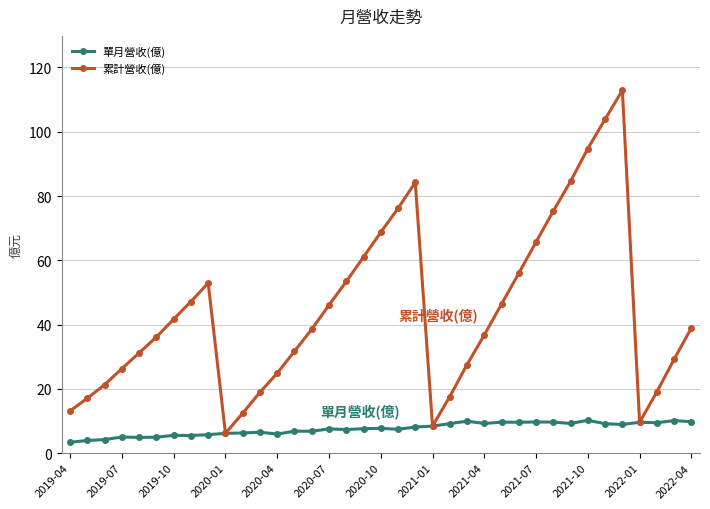

List the series in order of their peak value, lowest first.

單月營收(億), 累計營收(億)